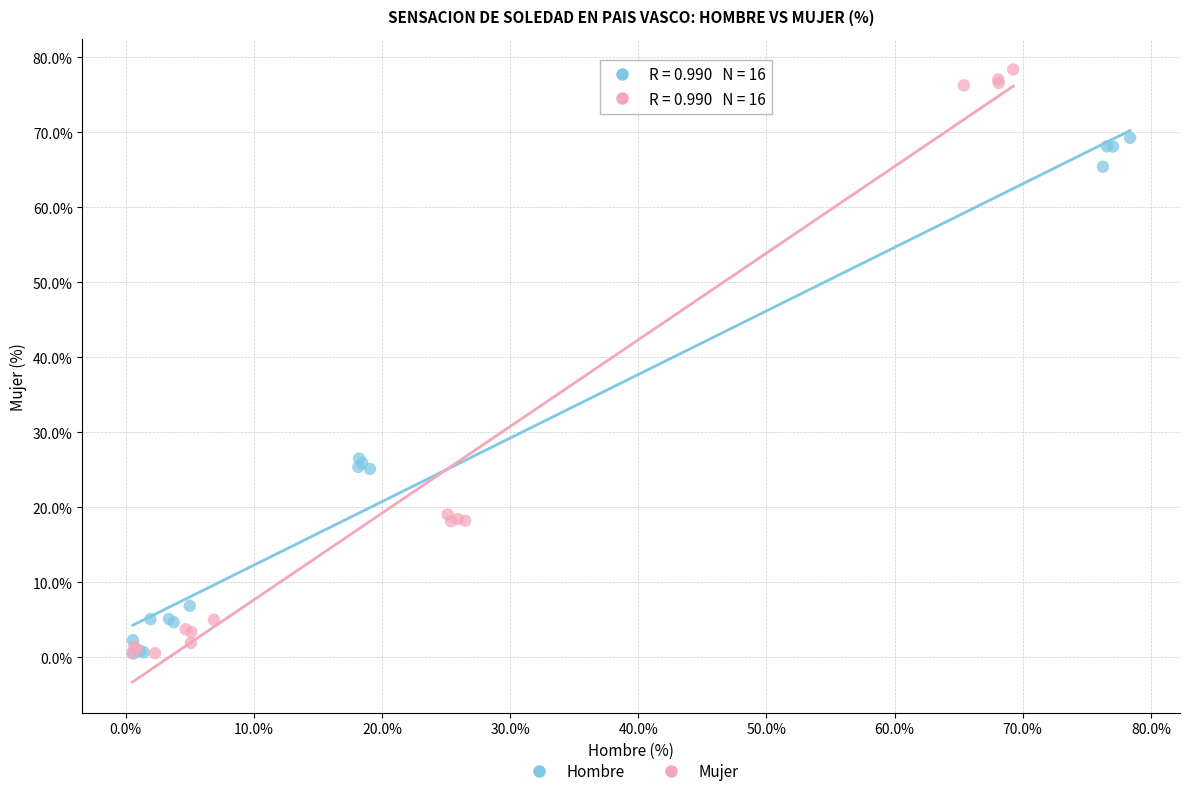

Which series contains the highest Y value?

Mujer